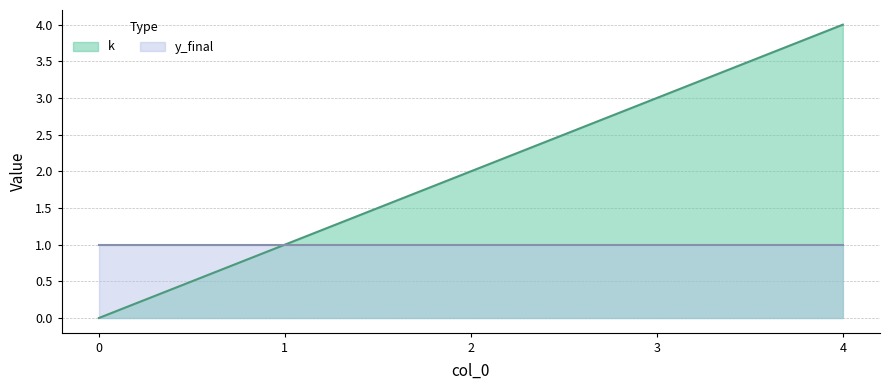

Which has a higher value, 3 or 1?

3